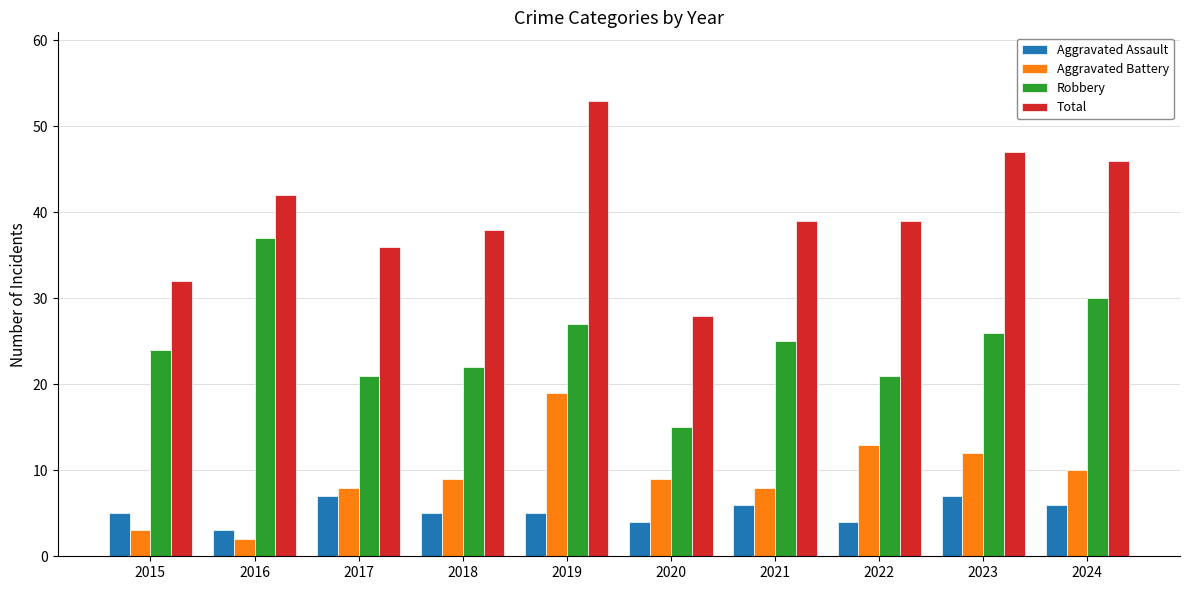

What is the value of the Robbery bar at the 2nd from the left?

37